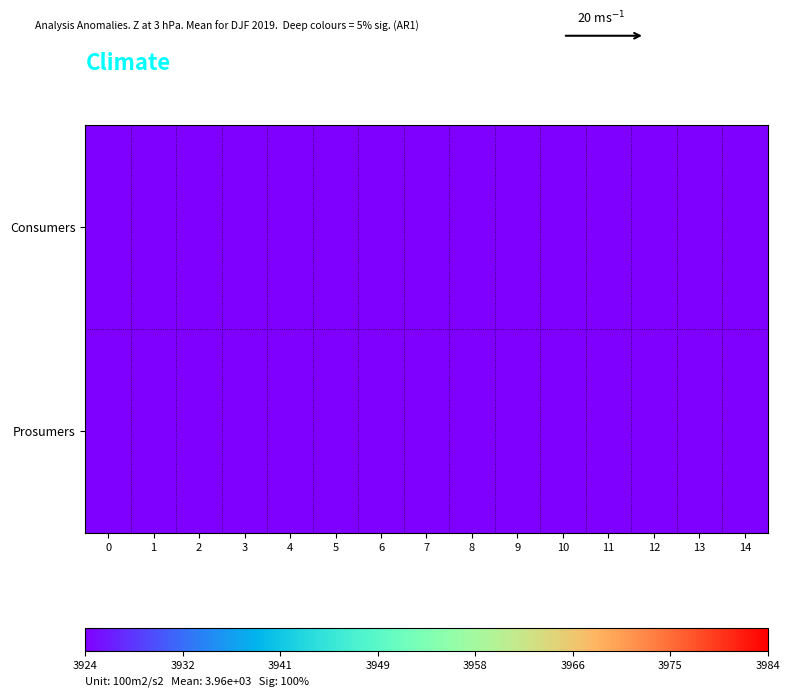

List the series in order of their peak value, highest first.

Consumers, Prosumers